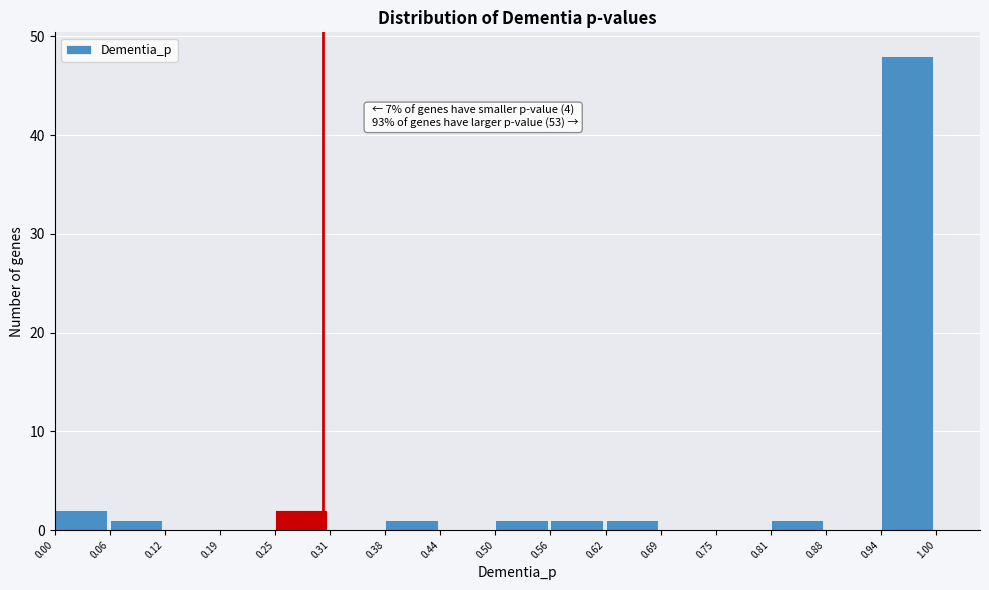

Which range on the x-axis has the tallest bar?

0.94 to 1.00